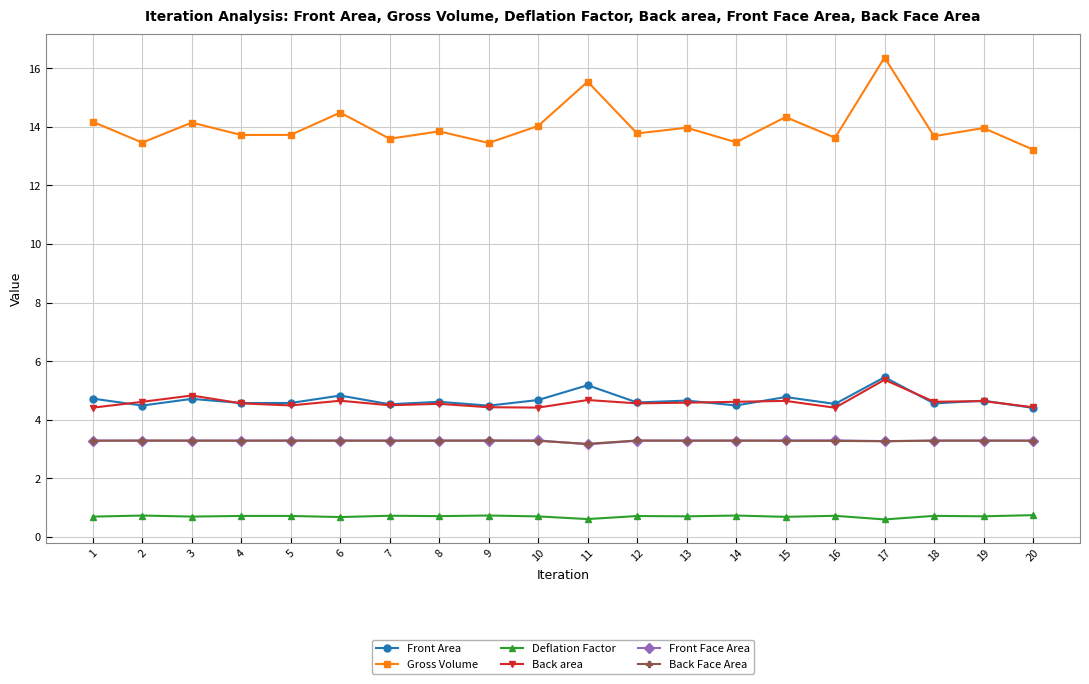

What is the difference between the highest and lowest values at 13?

13.3